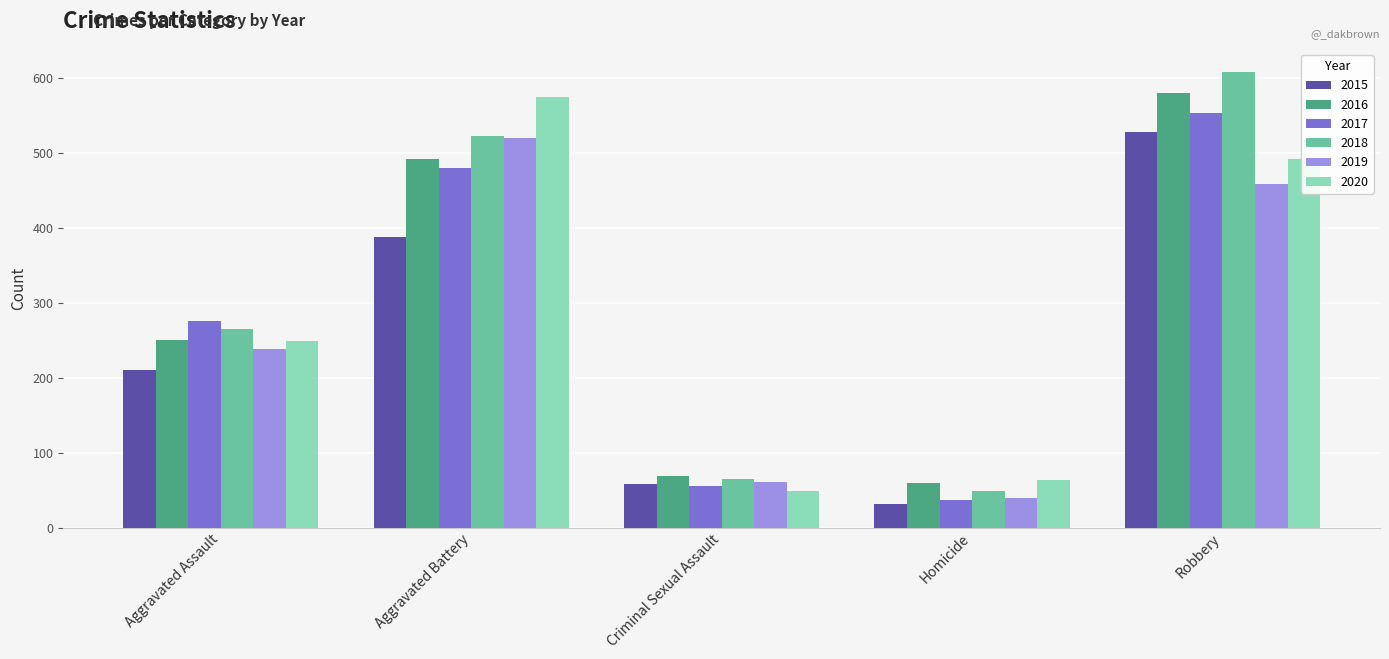

What is the difference between the maximum and minimum values in the 2017 series?

516